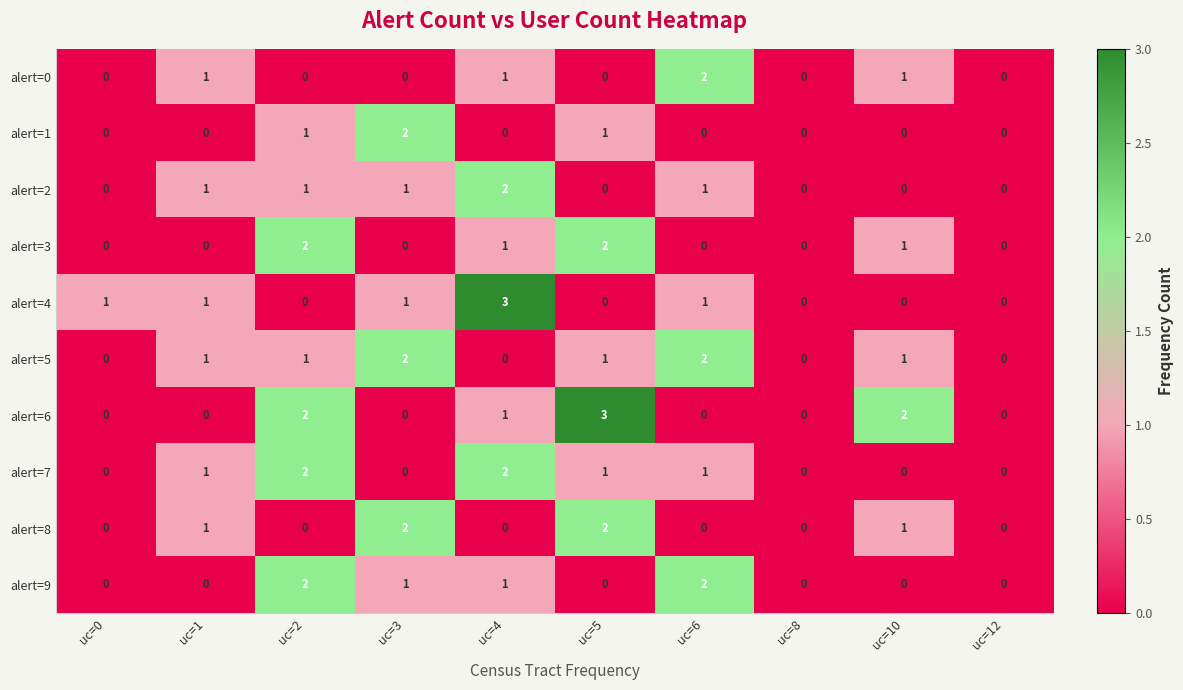

What is the highest value of the alert=6 series?

3